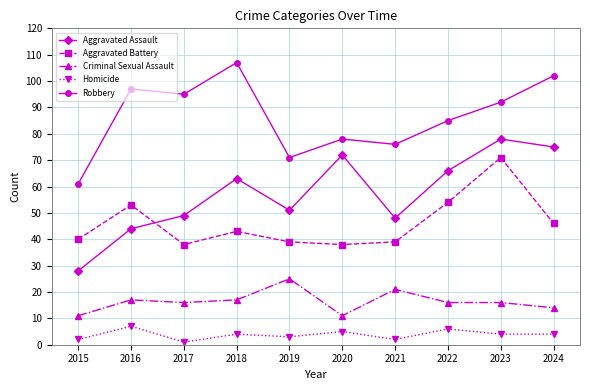

Where is the first local maximum for Aggravated Battery?

2016